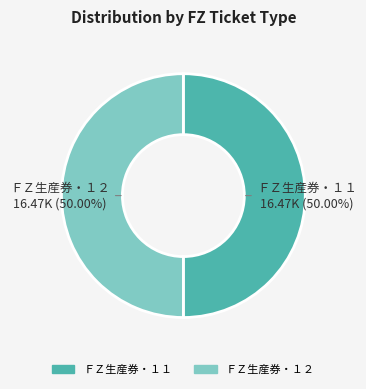

What is the ratio of the value at ＦＺ生産券・１１ to the value at ＦＺ生産券・１２?

1.0